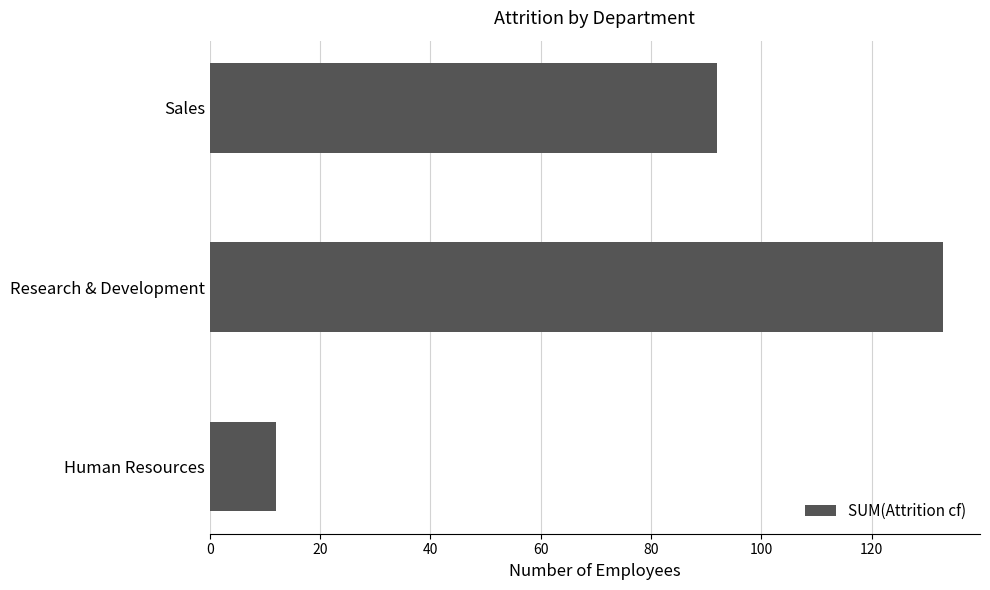

True or false: the data shows 133 at Research & Development.

True